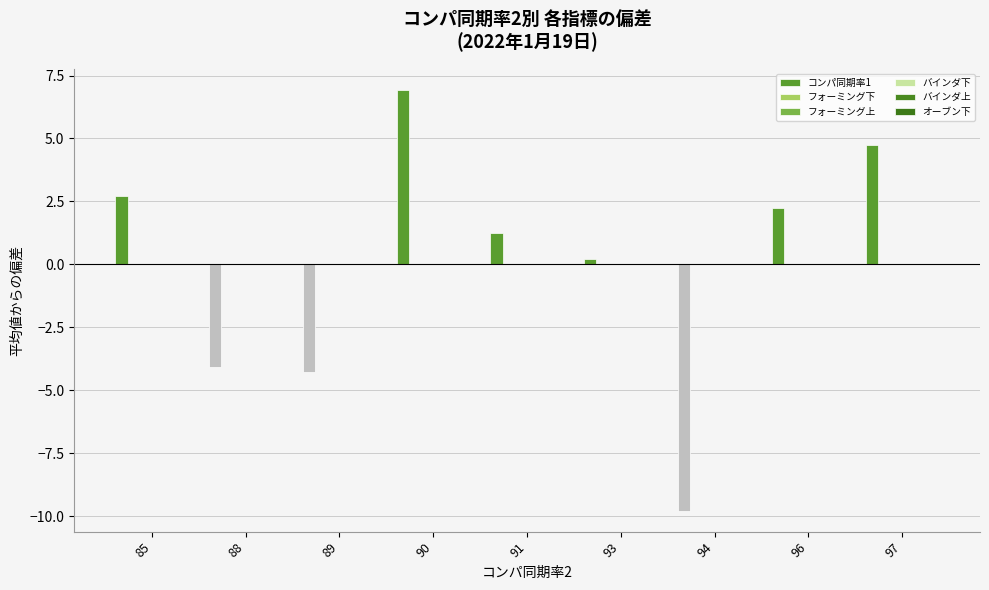

How many bars are there in total?

54